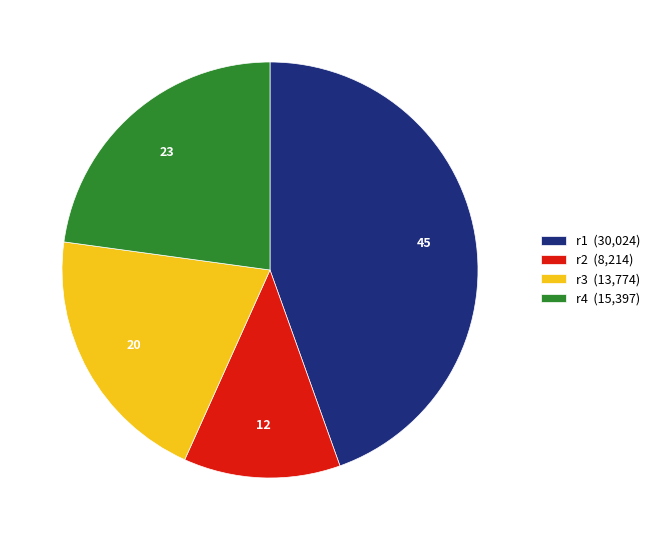

Between r2 (8,214) and r1 (30,024), which is larger?

r1 (30,024)